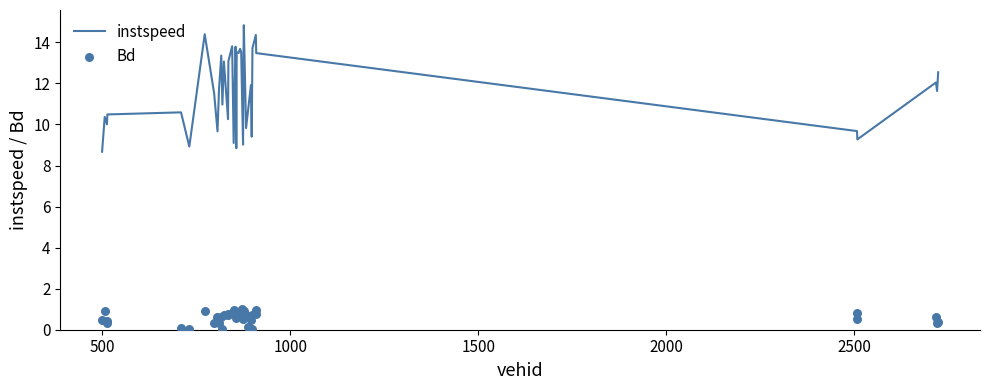

What are all the series names shown in the legend?

instspeed, Bd